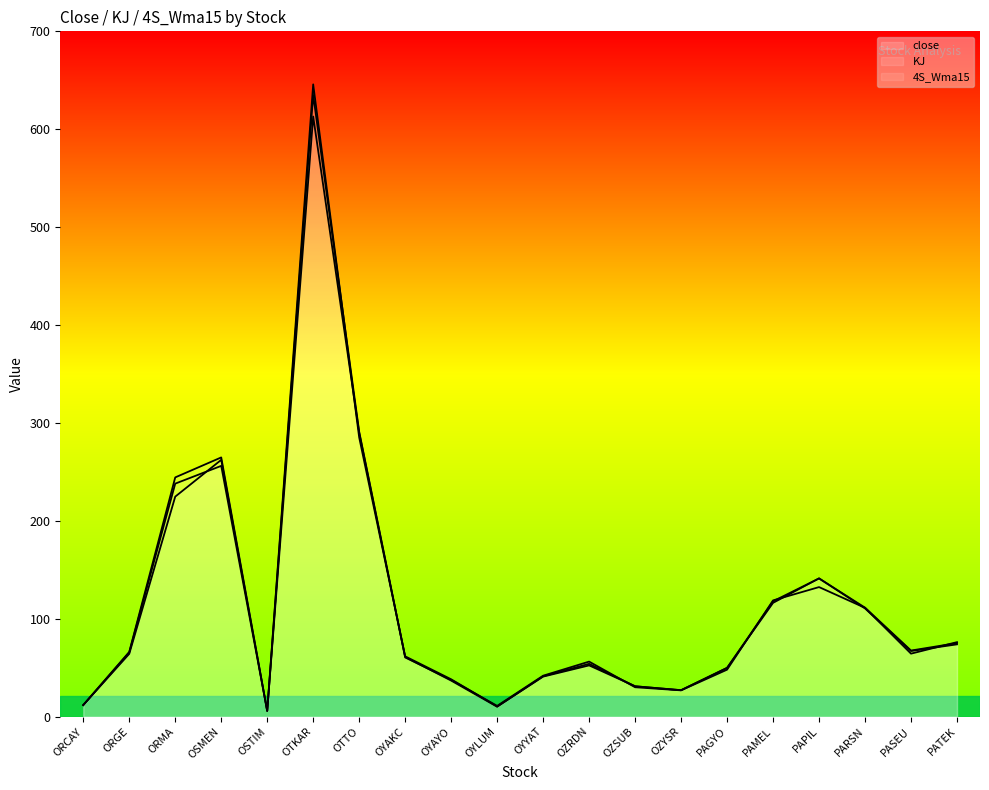

List the series in order of their peak value, highest first.

4S_Wma15, close, KJ